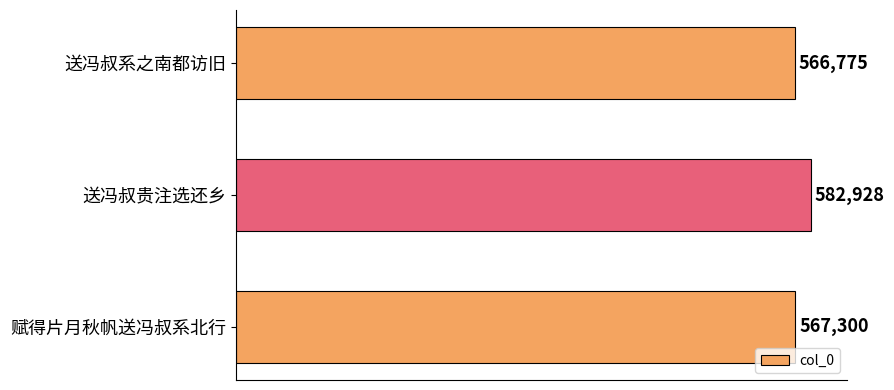

List the labels in order of value, smallest first.

送冯叔系之南都访旧, 赋得片月秋帆送冯叔系北行, 送冯叔贵注选还乡